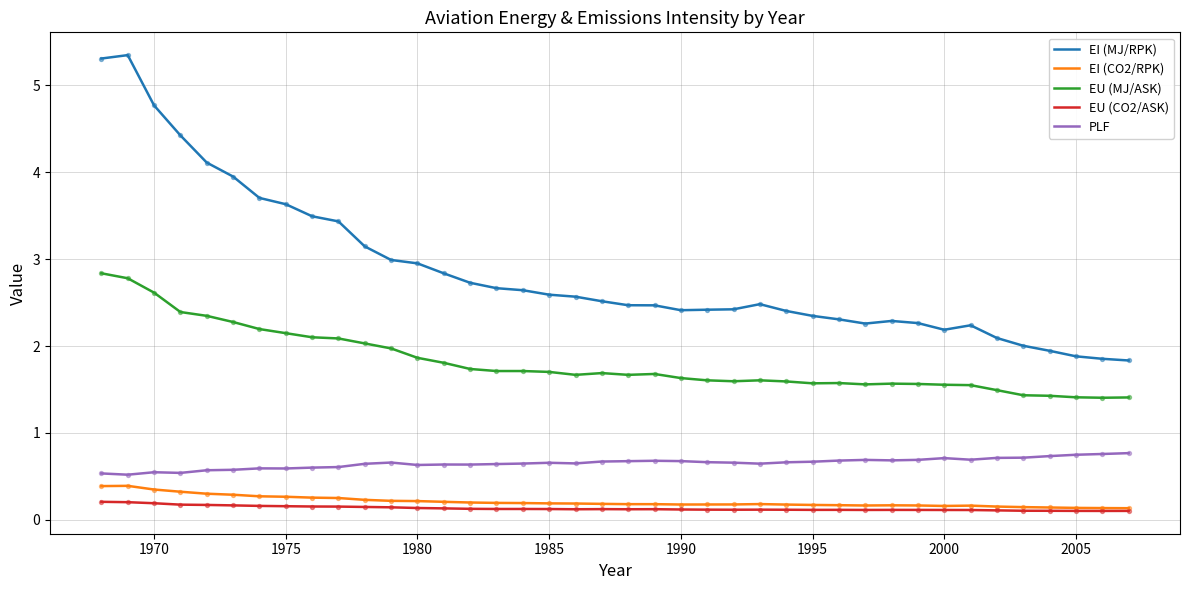

What are all the series names shown in the legend?

EI (MJ/RPK), EI (CO2/RPK), EU (MJ/ASK), EU (CO2/ASK), PLF